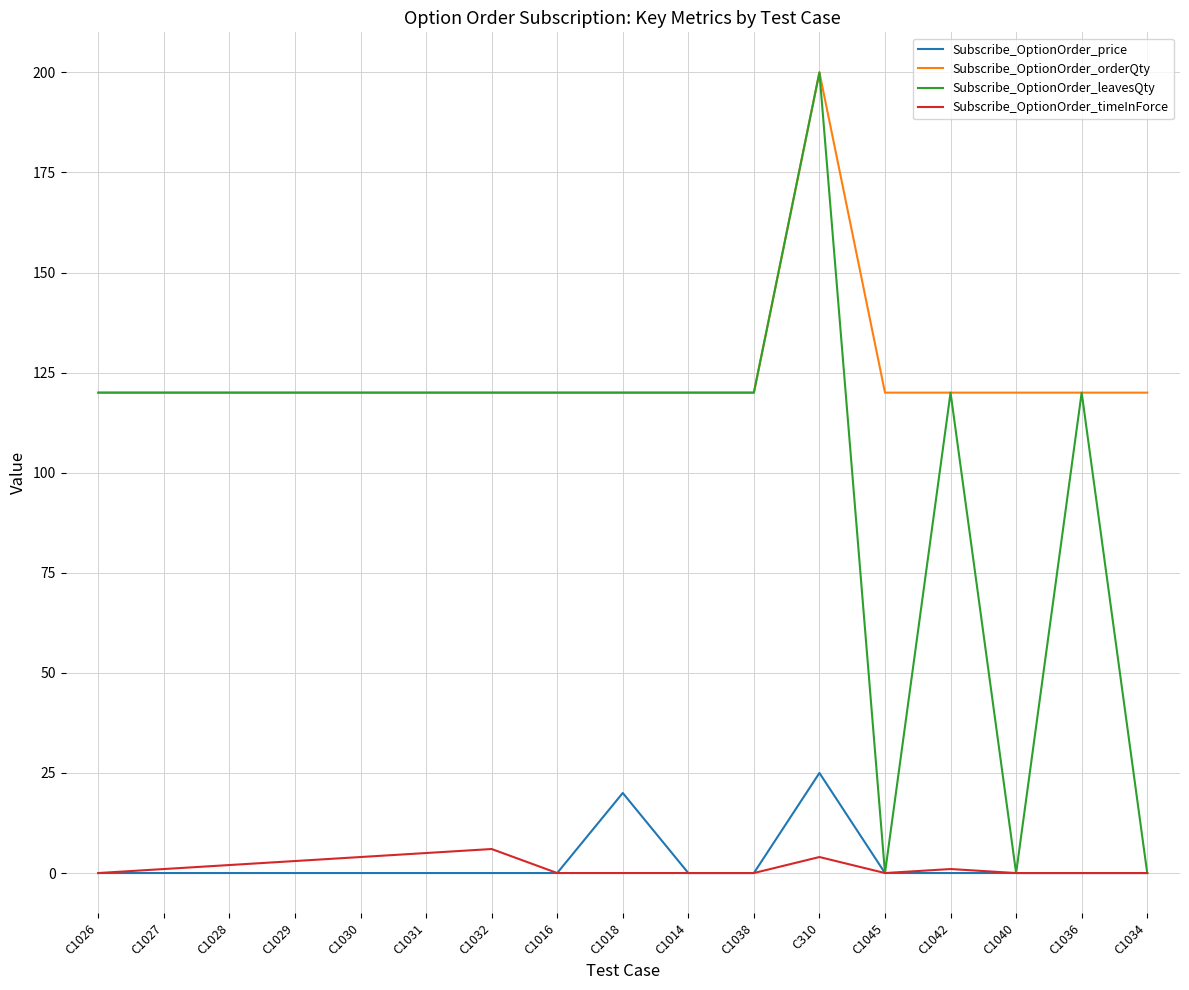

Is it true that Subscribe_OptionOrder_price equals -15 at C1014?

False